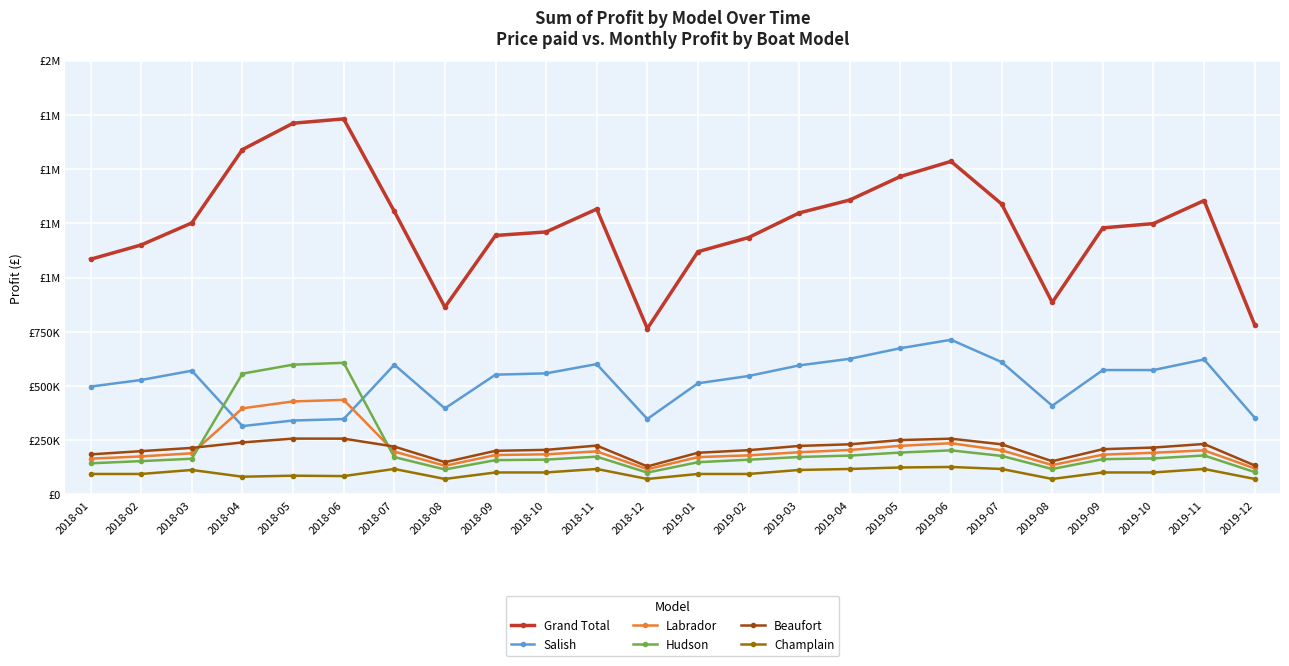

Which label corresponds to the smallest value in the chart?

2018-08